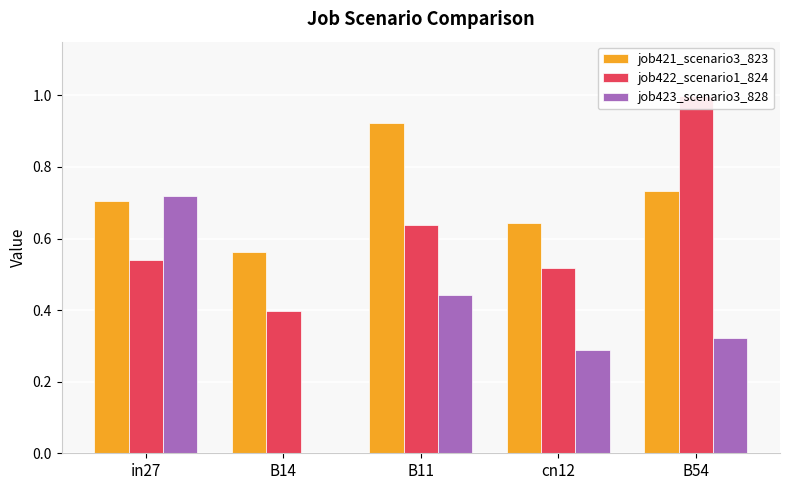

The job422_scenario1_824 series shows 0.2 at B14. True or false?

False